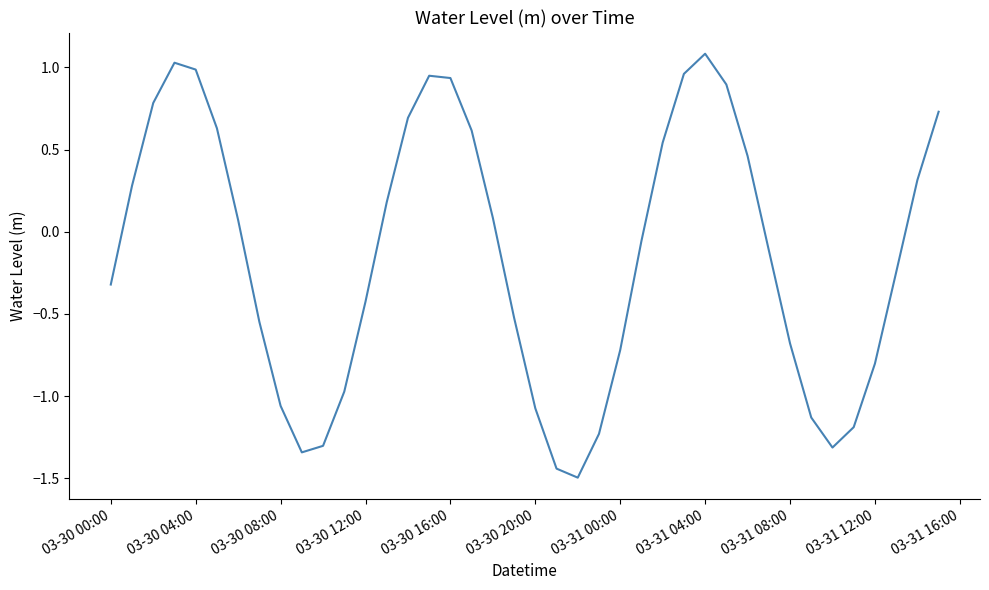

What is the smallest value displayed?

-1.5